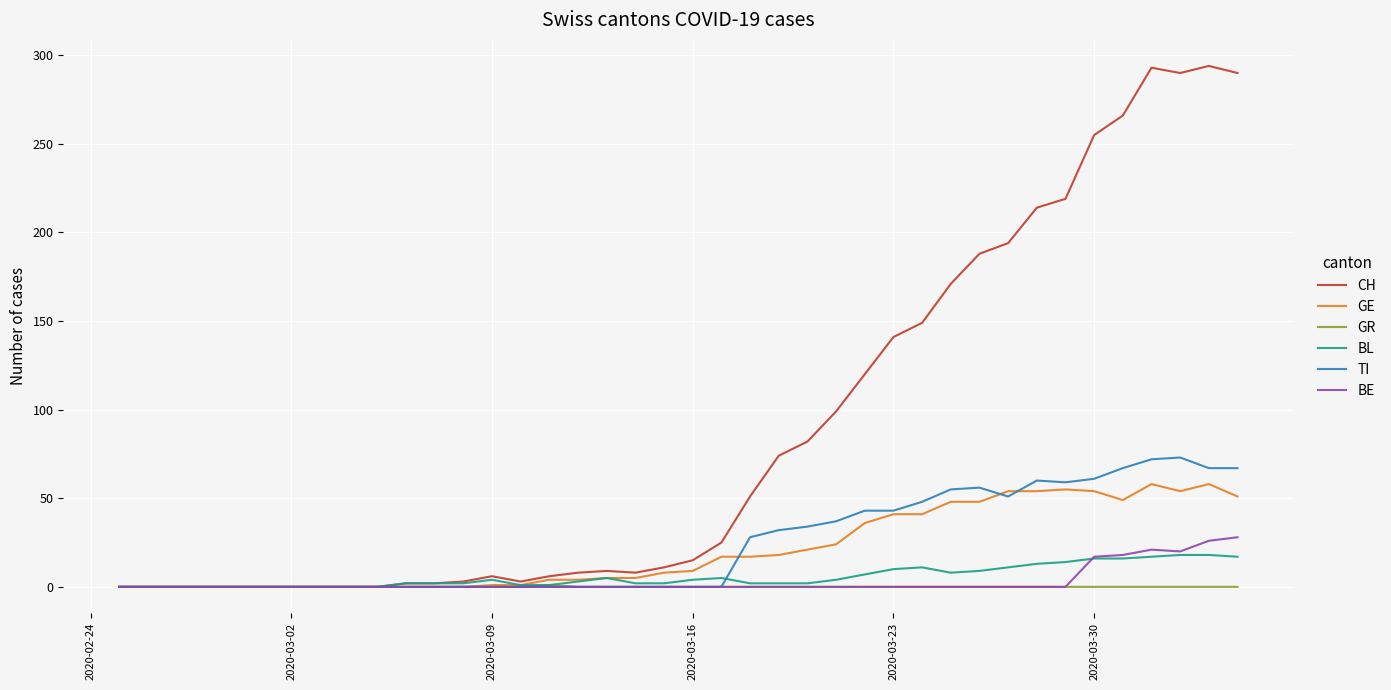

What is the average value of the CH series?

87